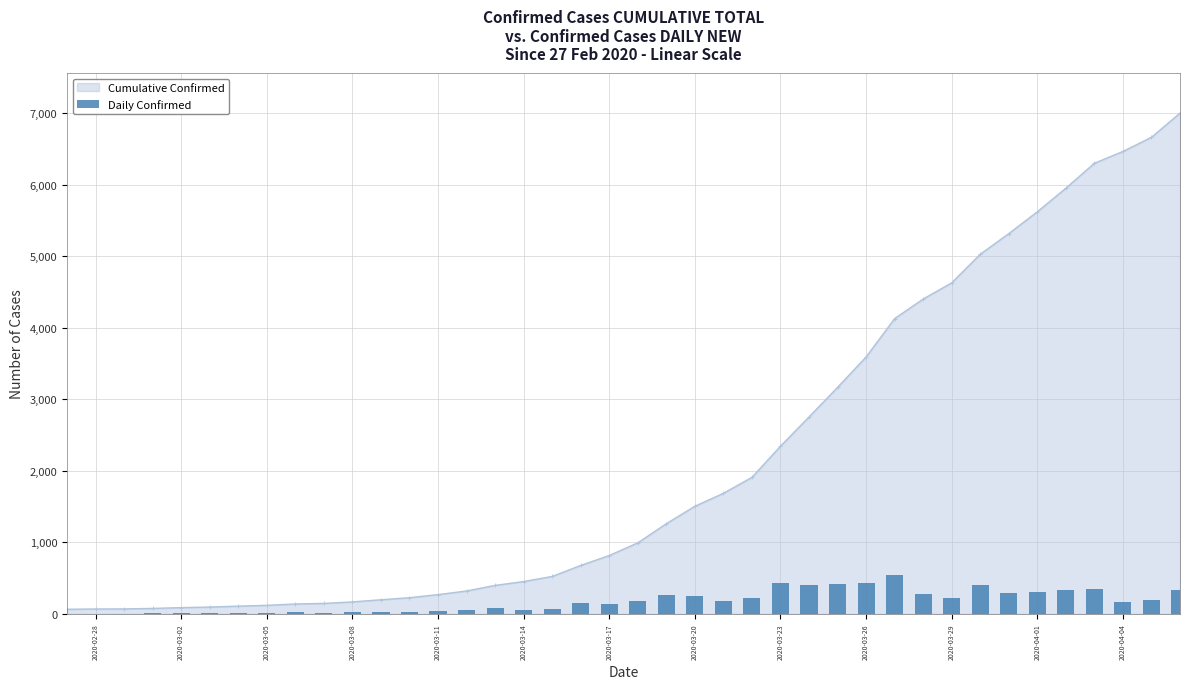

What is the sum of all values?

6940